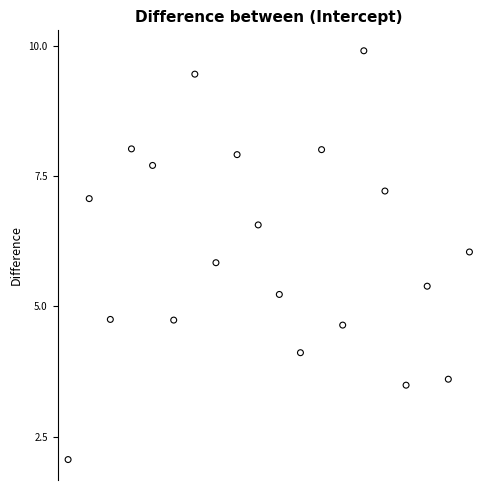

What is the range of X values (max minus min)?

19.0